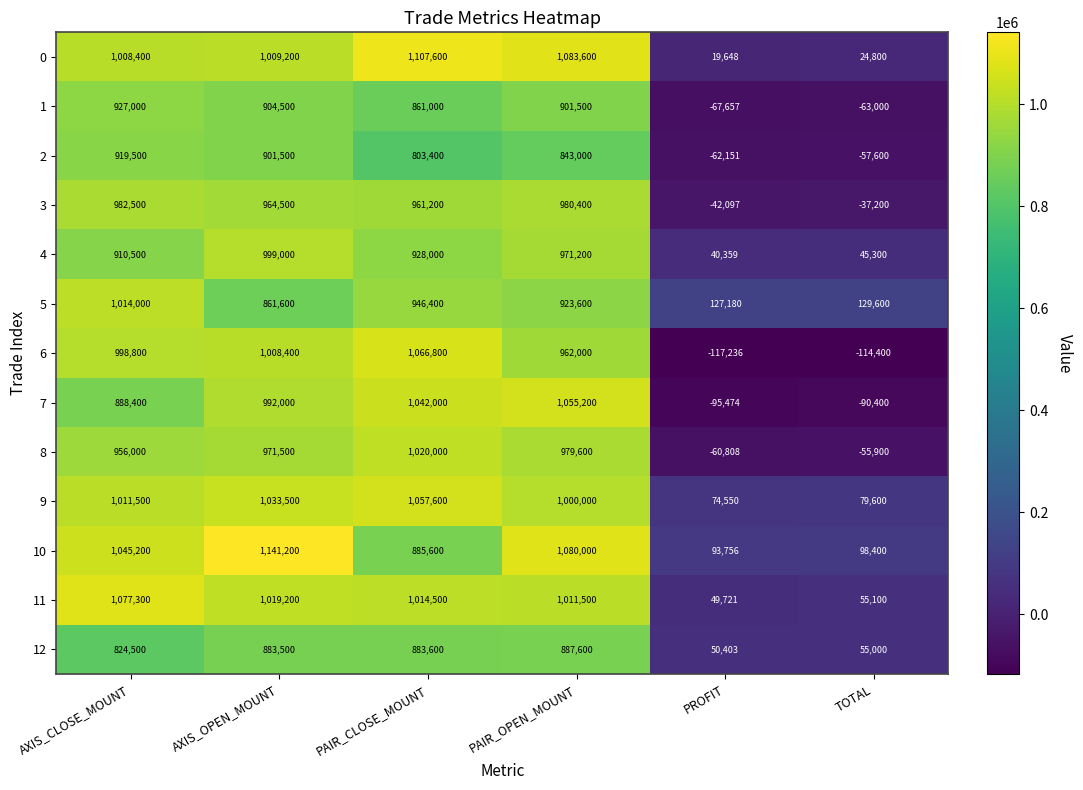

What is the maximum value shown in the chart?

1141200